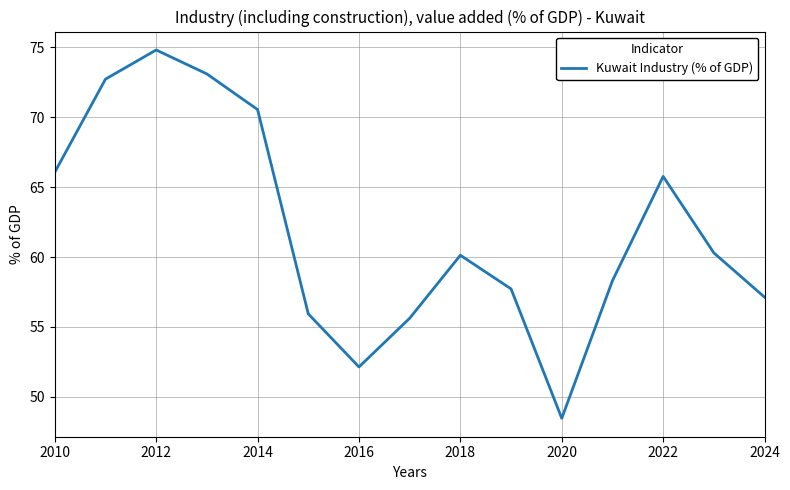

What is the smallest value displayed?

48.5